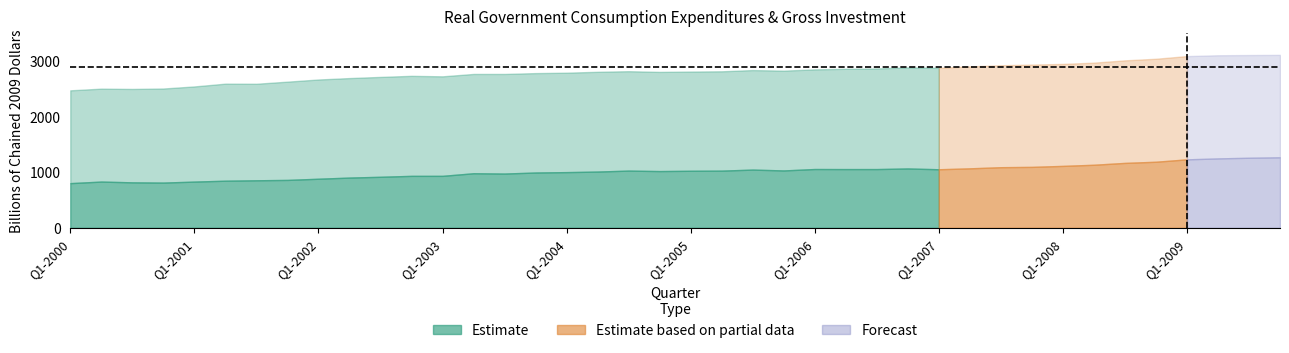

How many lines are shown in the chart?

3